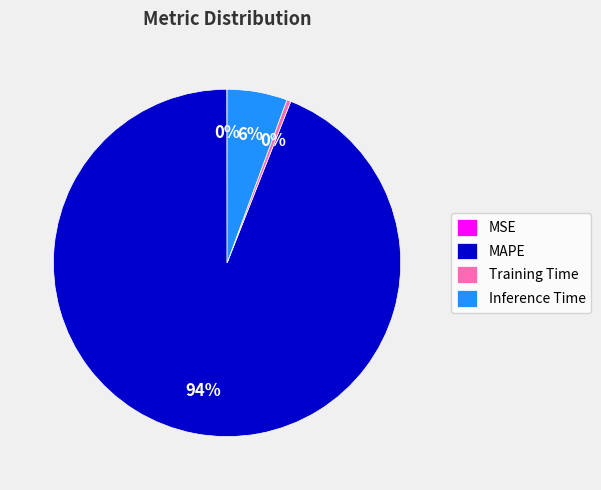

Is the sum of Training Time and MAPE greater than half?

Yes